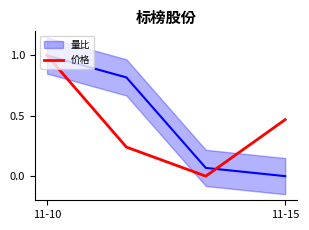

How many categories are shown in the chart?

4